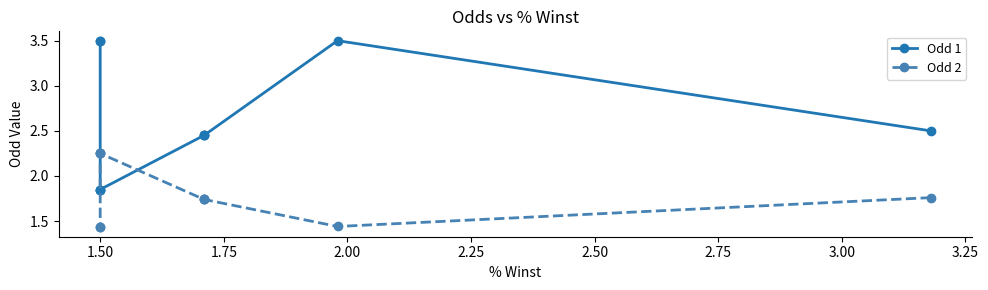

True or false: Odd 2 has more than 1 interior local peaks.

False